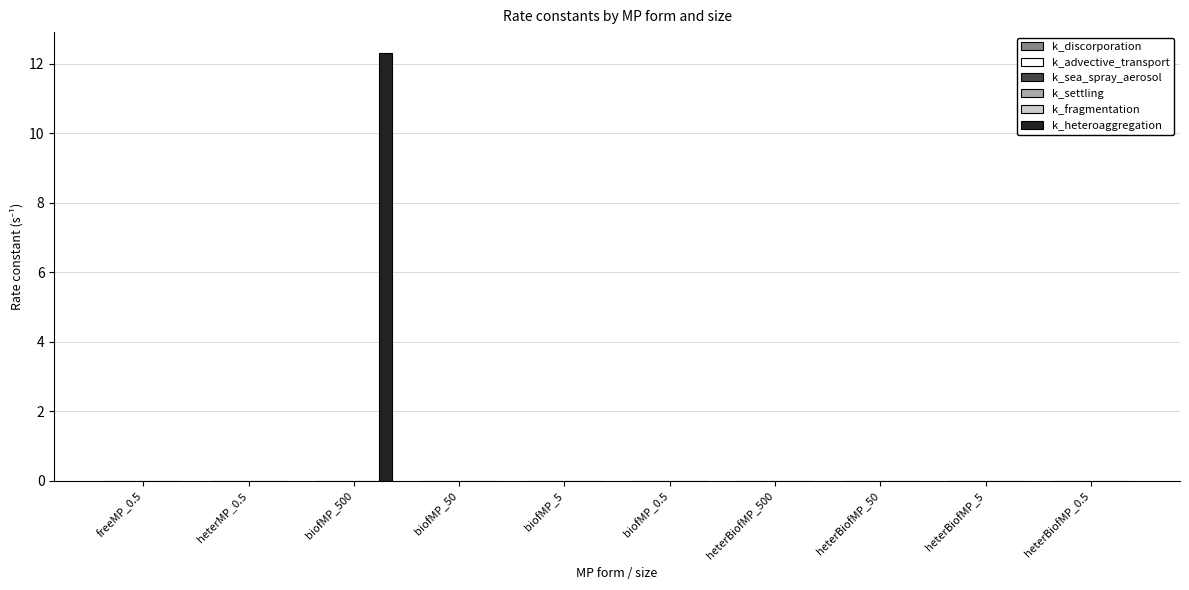

Which series has the largest total across all categories?

k_heteroaggregation